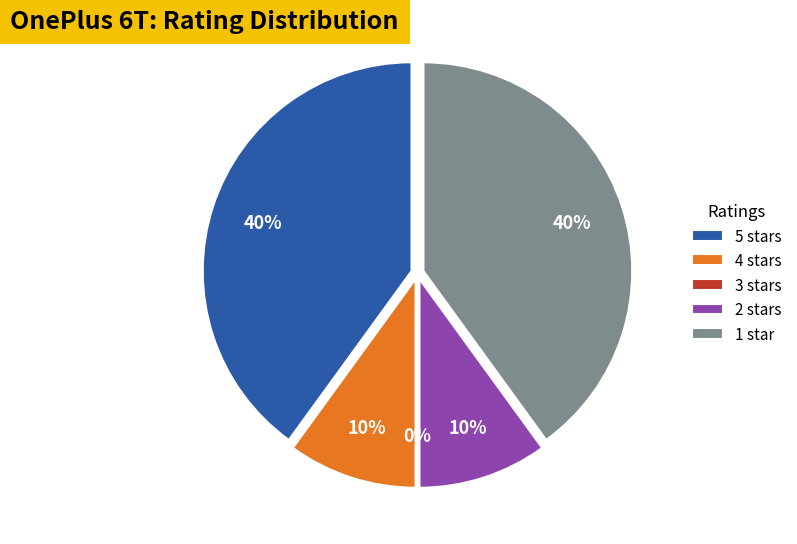

The 5 stars slice represents 40% of the pie. True or false?

True